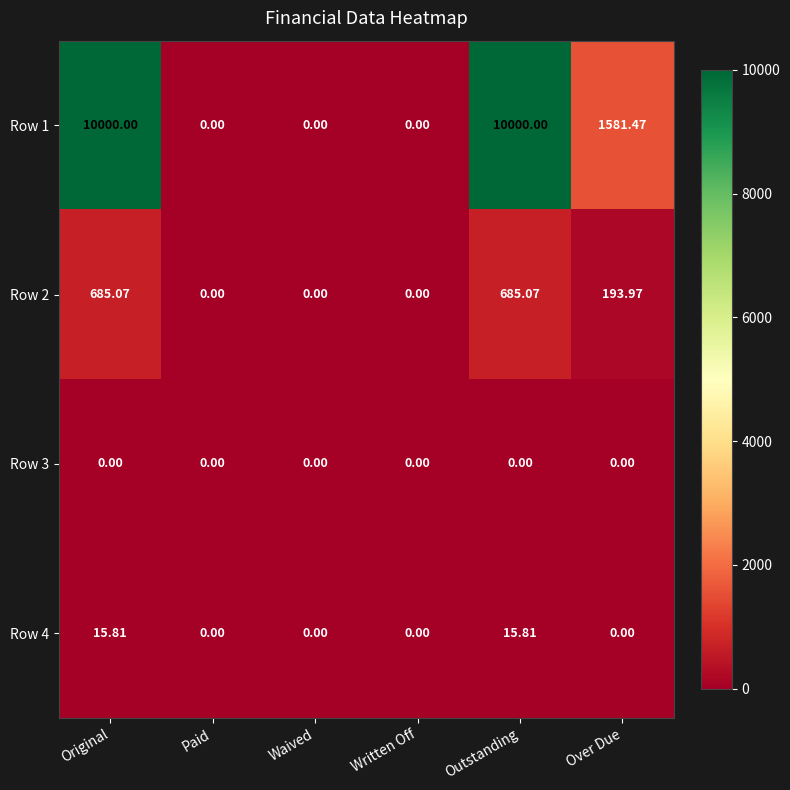

Is the value of Row 2 at Over Due greater than the value of Row 1 at Paid?

Yes